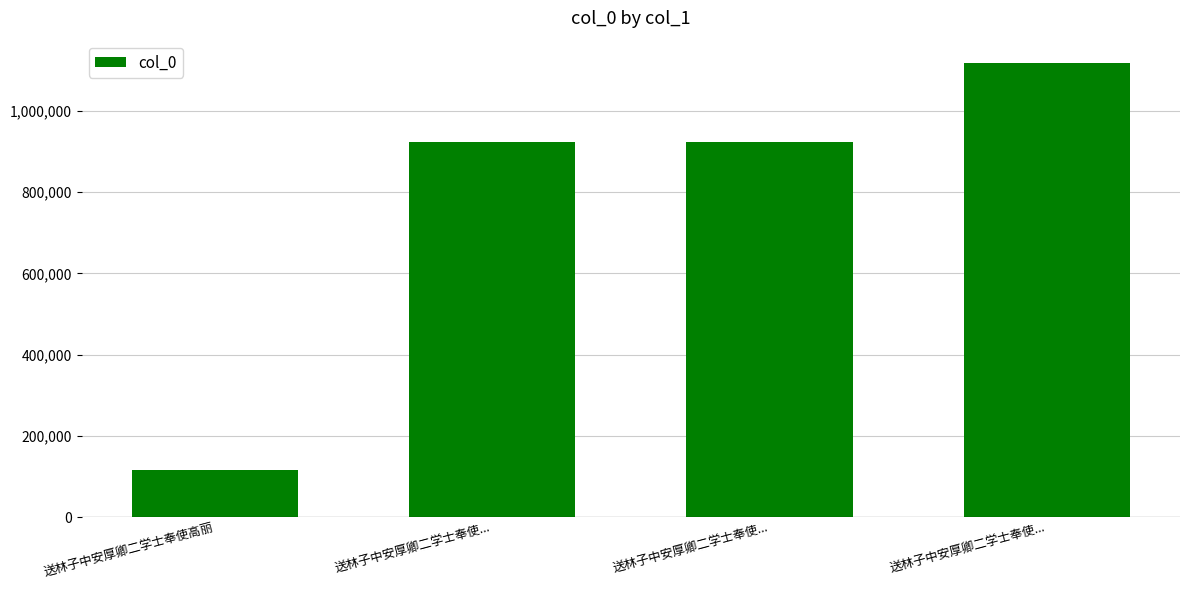

Does the chart contain any negative values?

No